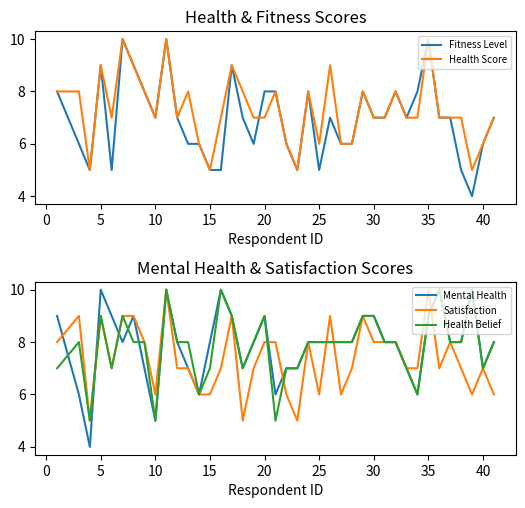

Does the chart display data point markers on the line(s)?

No